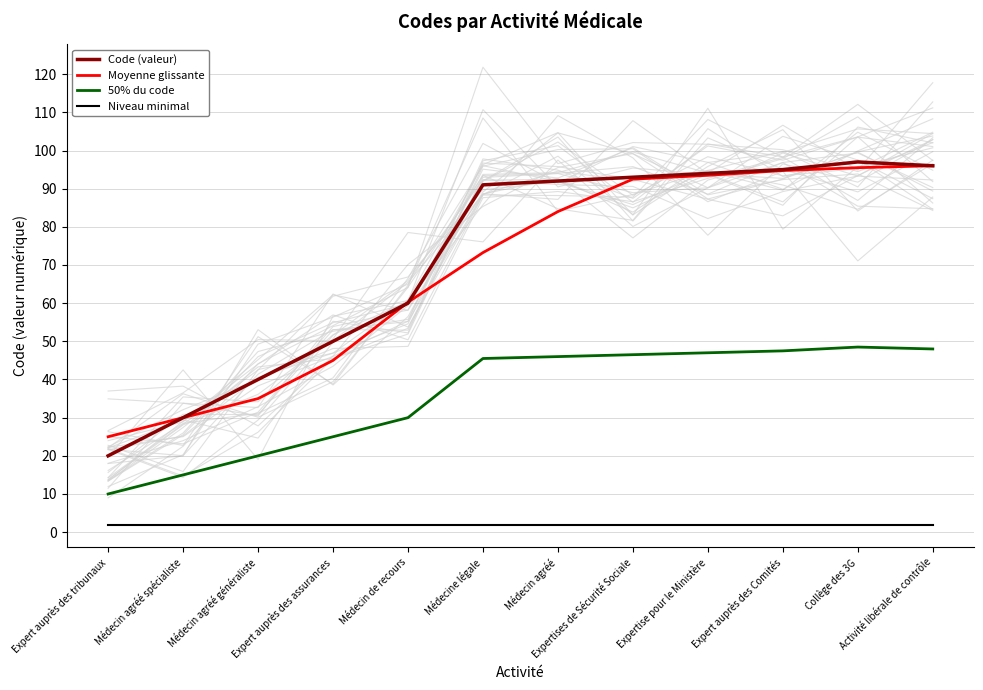

Is the value of Code (valeur) at Médecin de recours greater than the value of Niveau minimal at Expert auprès des tribunaux?

Yes